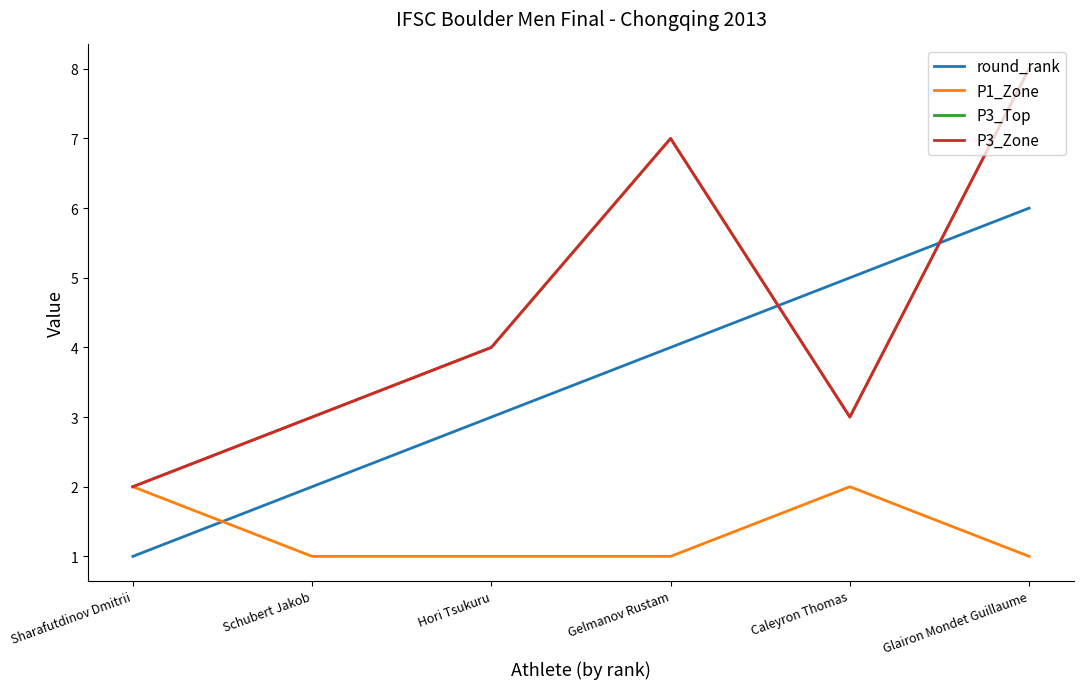

At which label does P3_Zone first exceed 4?

Gelmanov Rustam